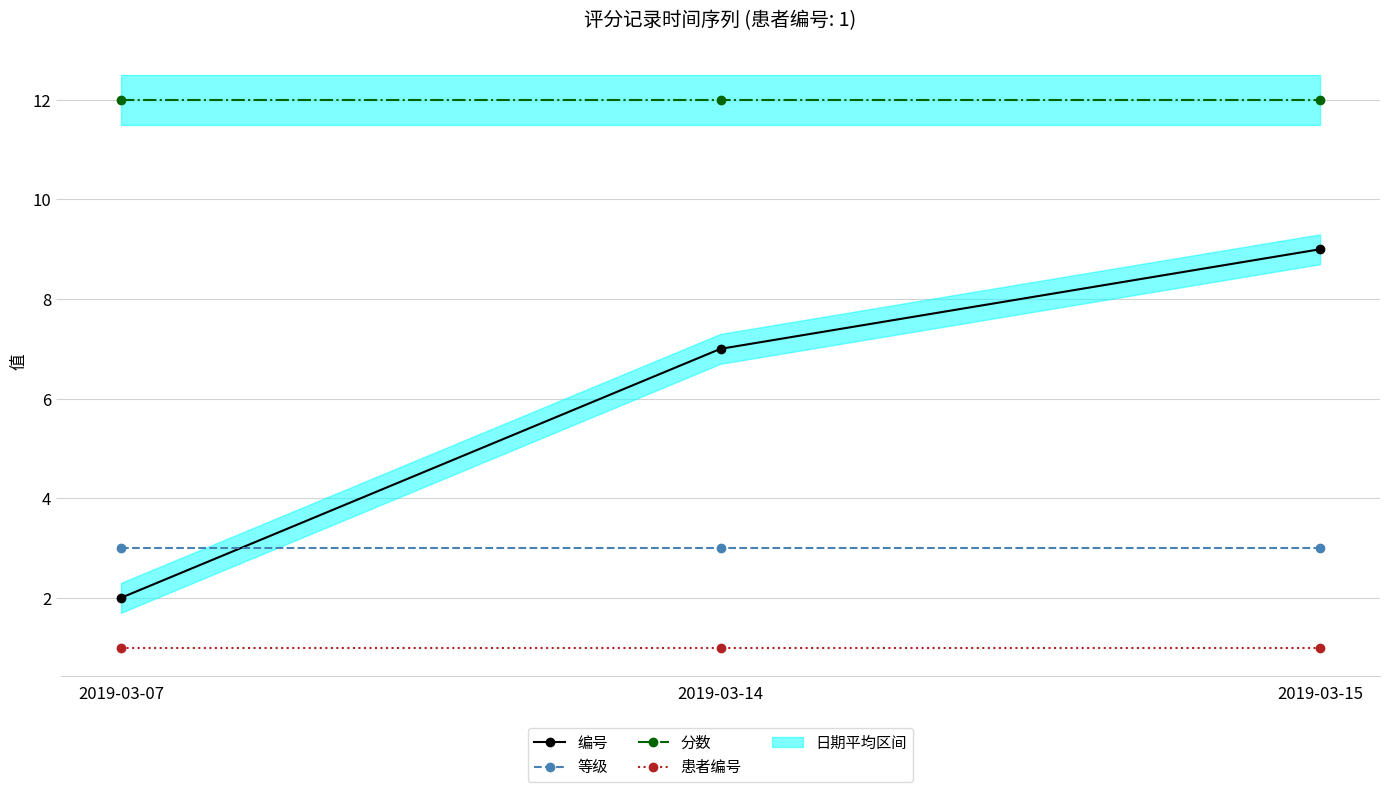

What is the average value of the 等级 series?

3